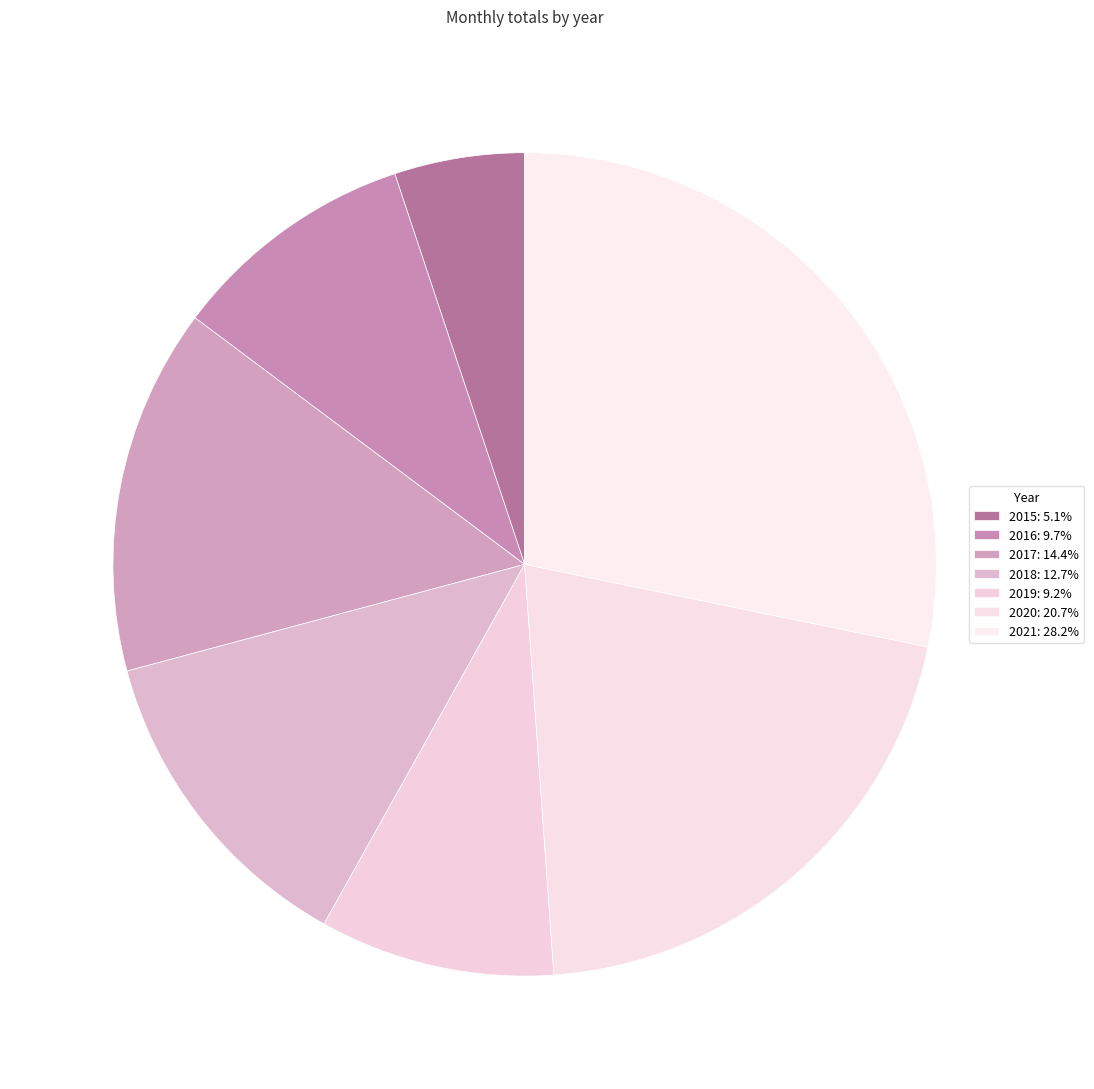

Does 2017 represent more than half of the total?

No